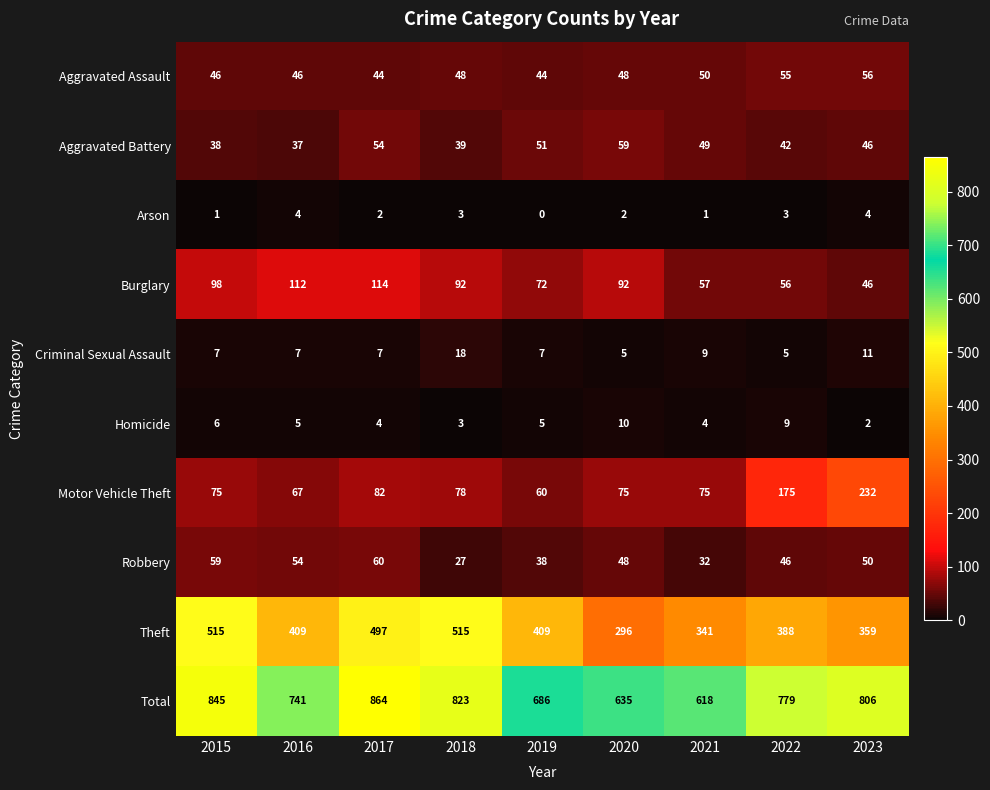

At which label does Arson first exceed 2?

2016